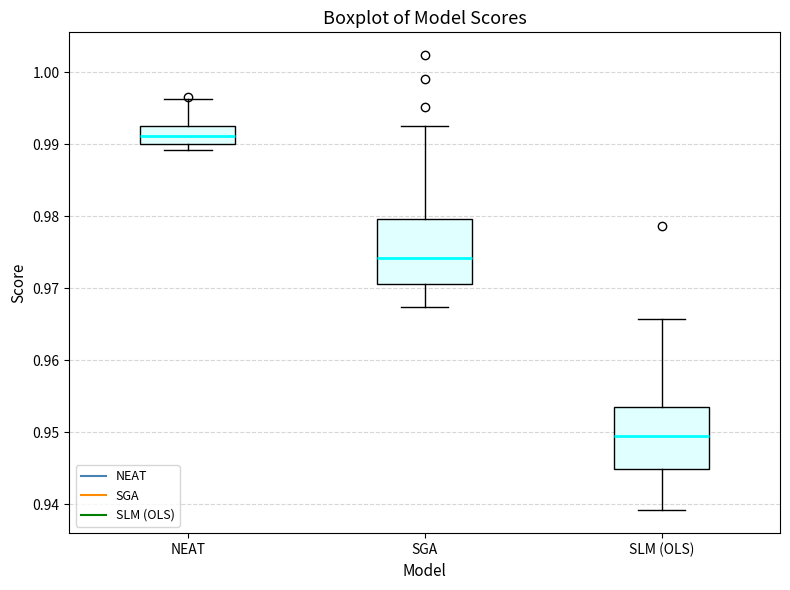

Reading left to right, transcribe this box plot: for each box, give where its median line is, the range the box spans, and where its two whiskers end, as read against the y-axis. The values are not printed on the chart, so give them approximately, as read against the axis.

NEAT: median 0.991, box 0.990 to 0.993, whiskers 0.989 to 0.996
SGA: median 0.974, box 0.971 to 0.980, whiskers 0.967 to 0.993
SLM (OLS): median 0.950, box 0.945 to 0.954, whiskers 0.939 to 0.966